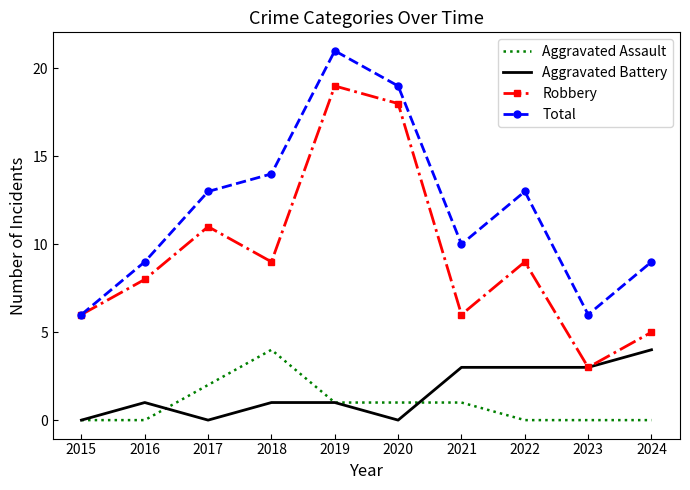

At how many categories does at least one series exceed 3?

10